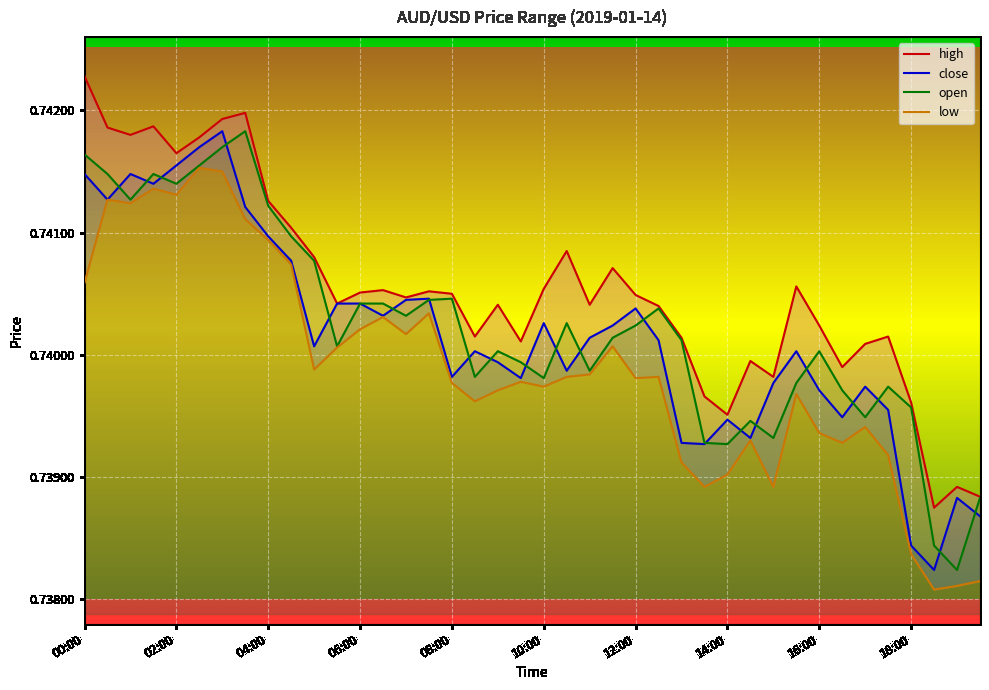

How many lines are shown in the chart?

4